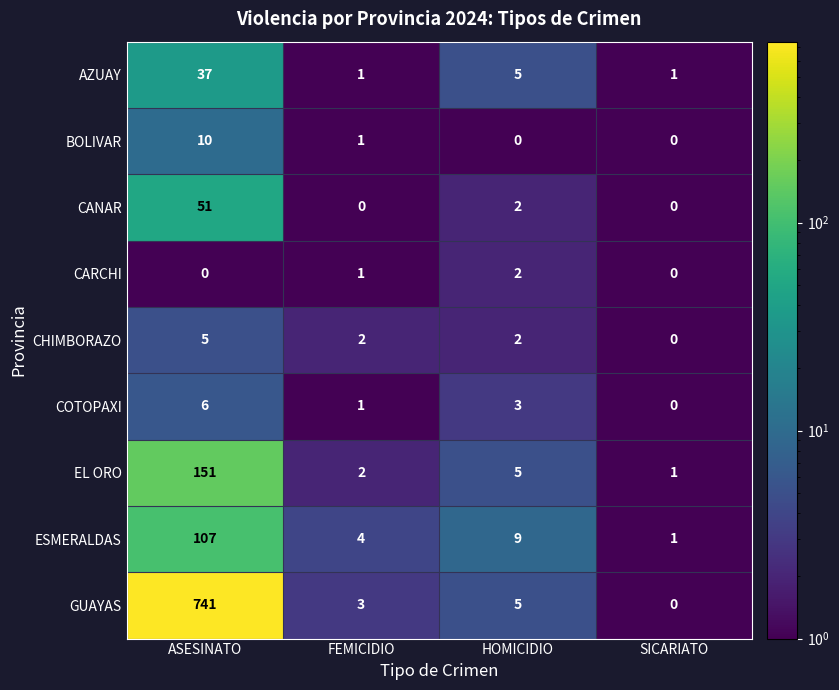

What is the highest value of the BOLIVAR series?

10